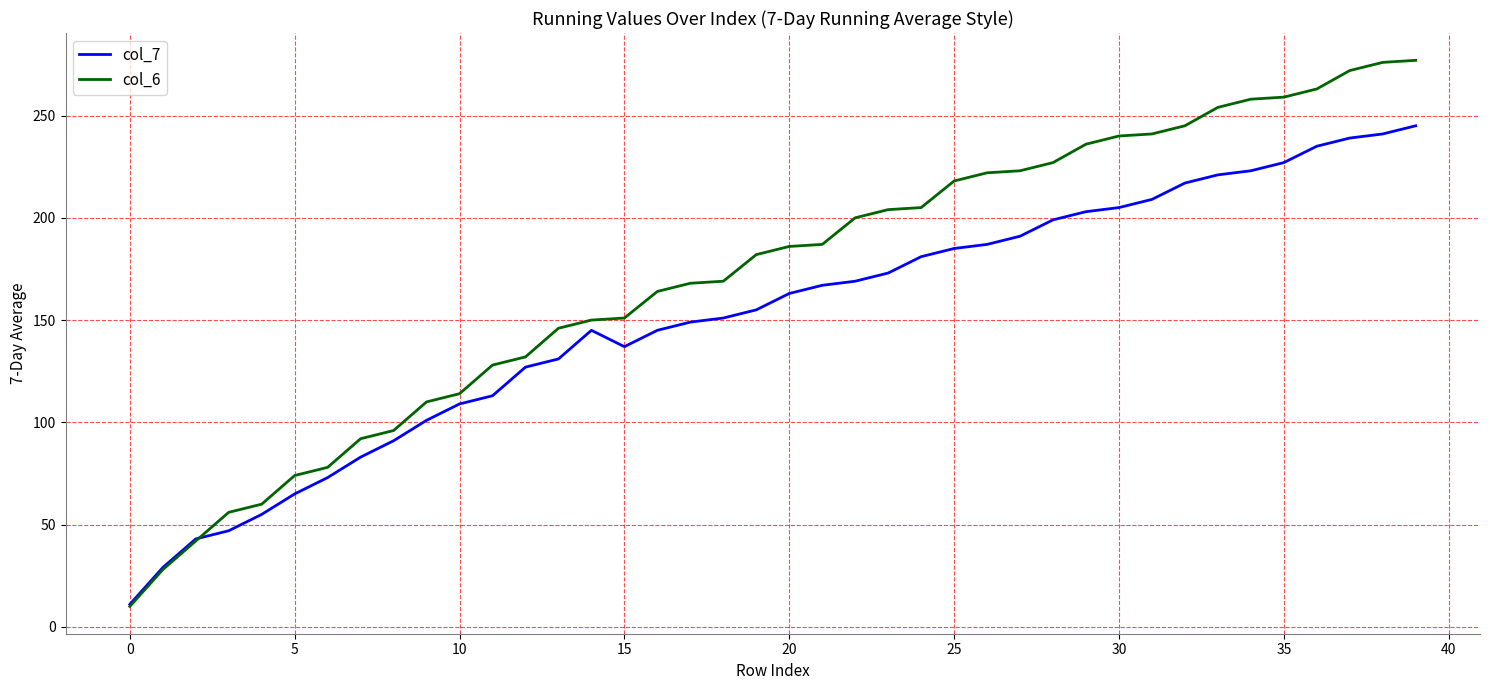

Rank the series by their average value, from lowest to highest.

col_7, col_6